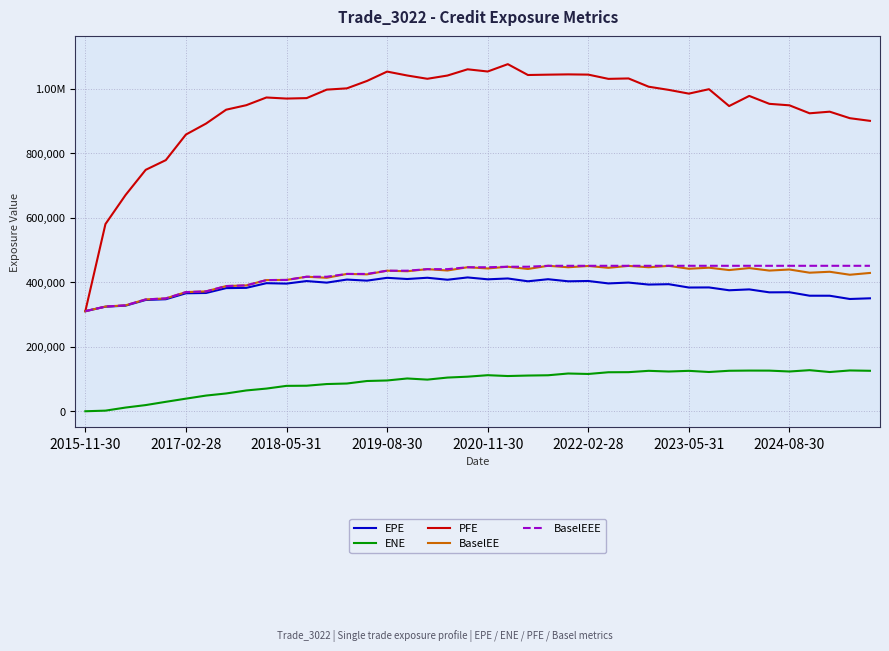

In PFE, how many points are higher than both neighbors (excluding endpoints)?

9